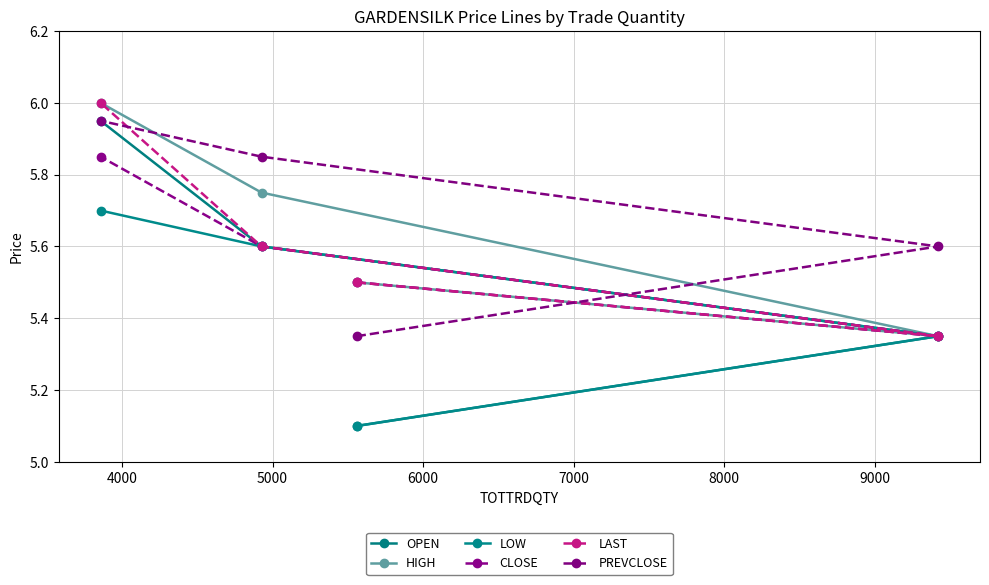

Count the number of categories in the chart.

4